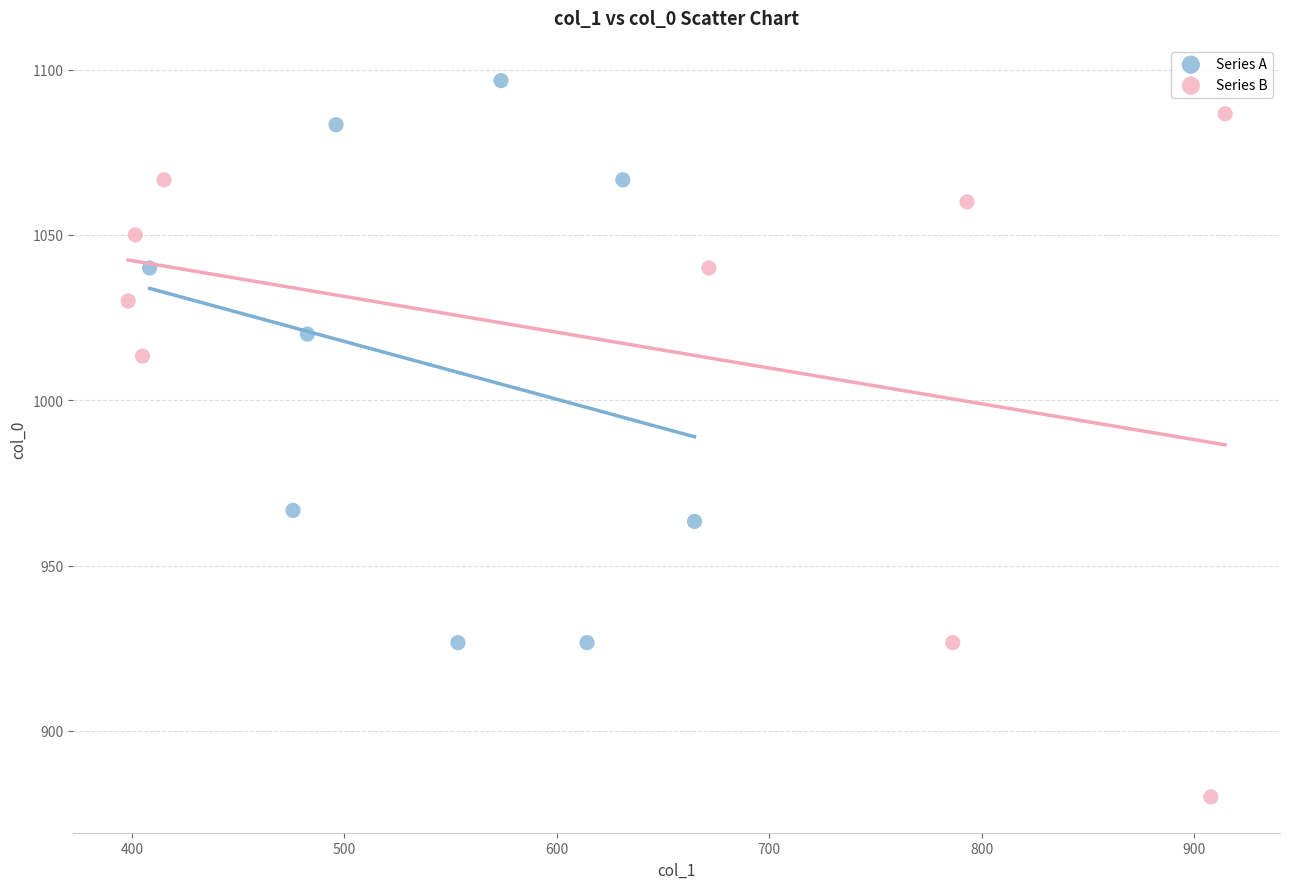

Which series reaches the maximum Y coordinate?

Series A